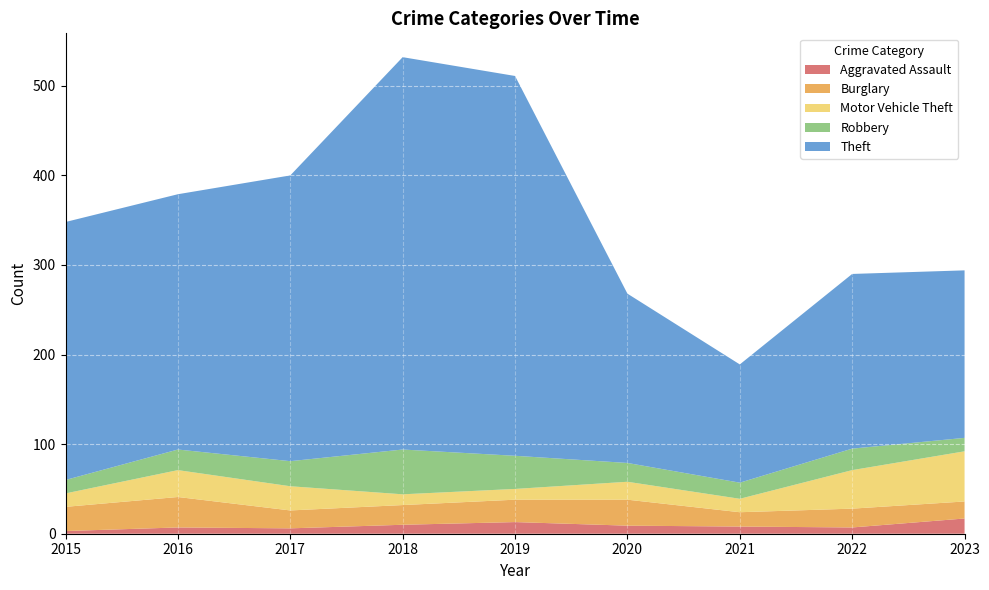

Reading left to right, extract all data points from this chart.

Aggravated Assault: 3	7	6	10	13	9	8	7	17
Burglary: 27	34	20	22	25	29	16	21	19
Motor Vehicle Theft: 15	30	27	12	12	20	15	43	56
Robbery: 15	23	28	50	37	21	18	24	15
Theft: 288	285	319	438	424	189	132	195	187